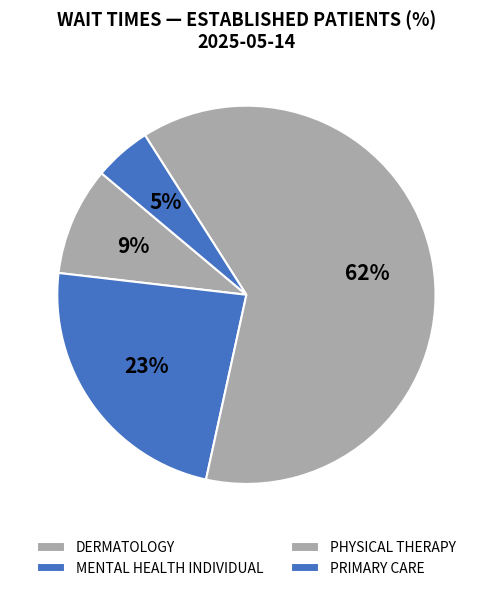

Which category has the biggest portion of the pie?

PHYSICAL THERAPY